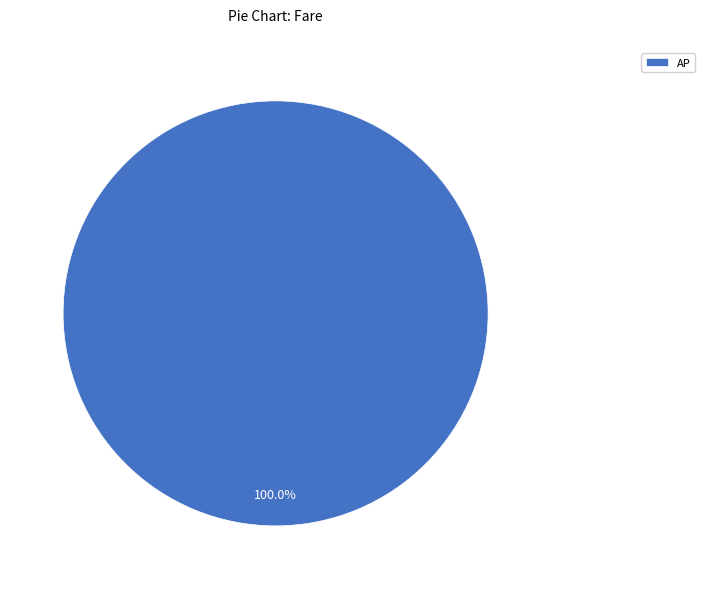

Which category accounts for the majority?

AP